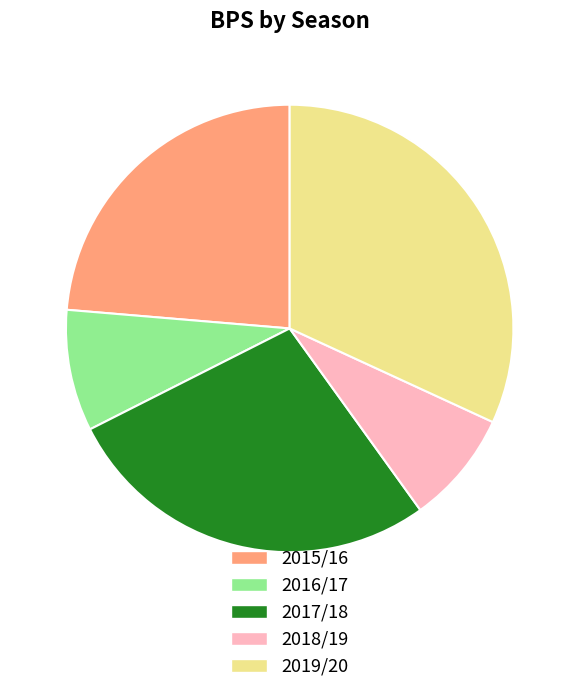

Is there a majority slice in this chart?

No